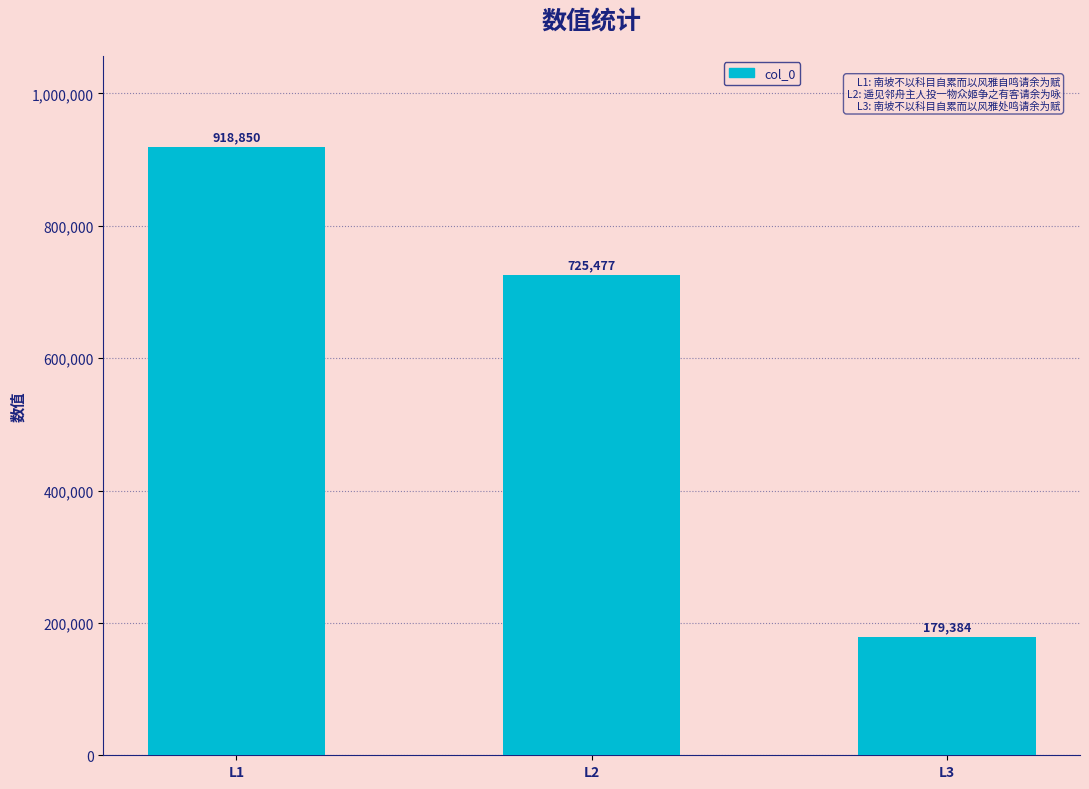

Reading right to left, transcribe all the data shown in this chart.

L3=179384	L2=725477	L1=918850